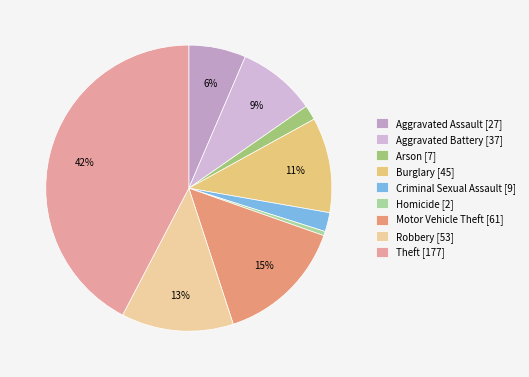

Is Motor Vehicle Theft the majority of the pie?

No